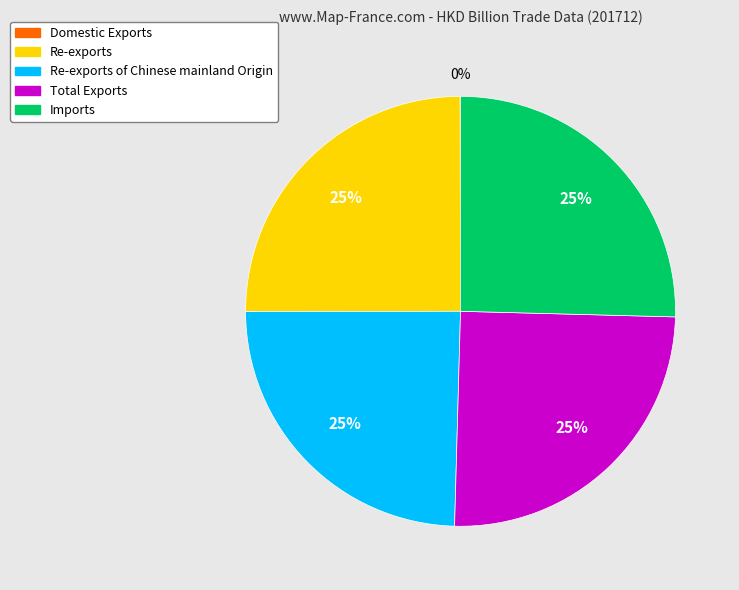

Combined, do Re-exports of Chinese mainland Origin and Re-exports account for over 50%?

No